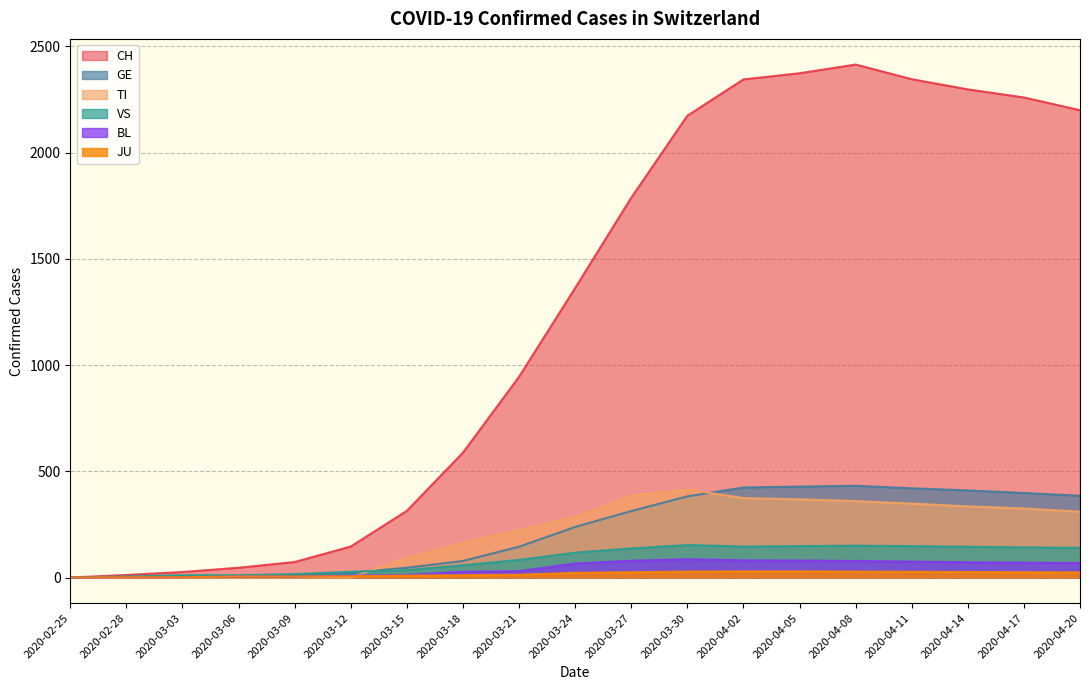

What is the value of the CH point at the 9th from the left?

945